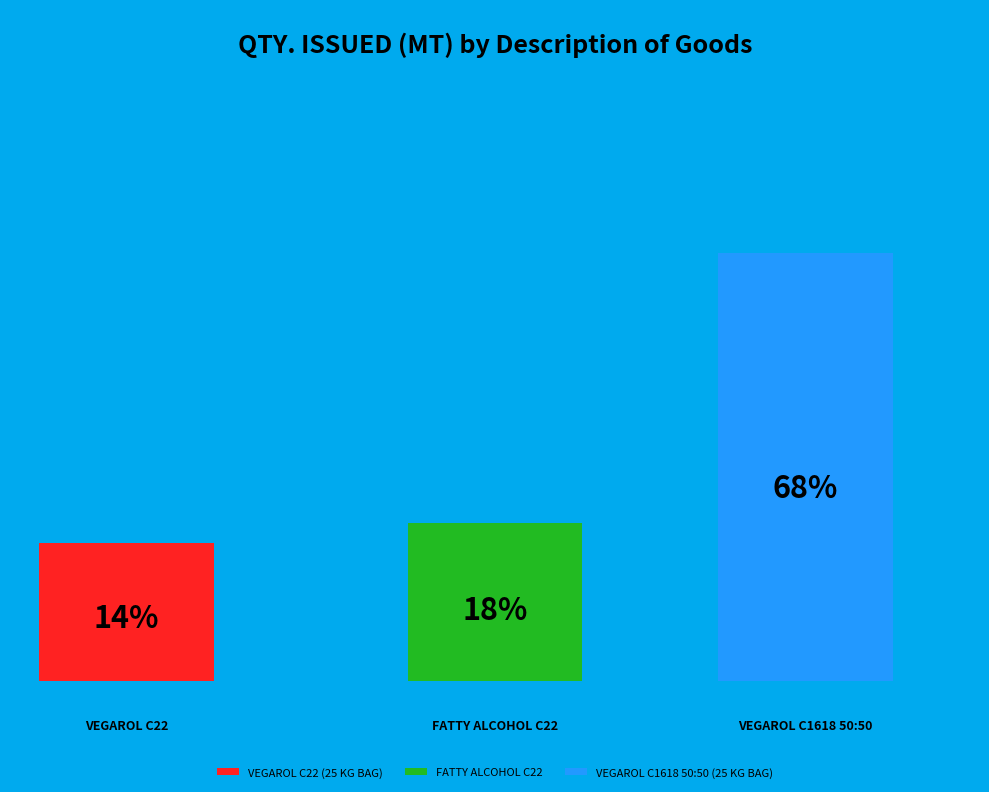

Is the sum of VEGAROL C1618 50:50 (25 KG BAG) and FATTY ALCOHOL C22 greater than half?

Yes